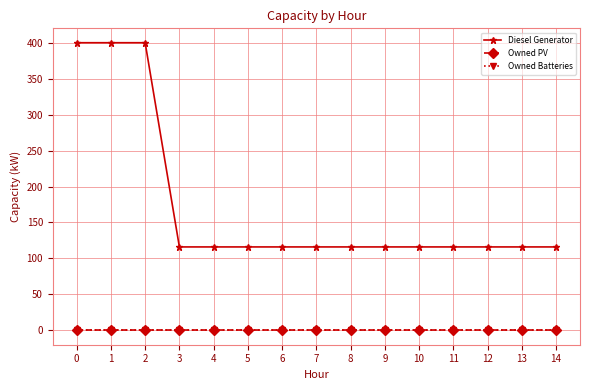

Reading left to right, transcribe all the data shown in this chart.

Diesel Generator: 0=400	1=400	2=400	3=116	4=116	5=116	6=116	7=116	8=116	9=116	10=116	11=116	12=116	13=116	14=116
Owned PV: 0=0	1=0	2=0	3=0	4=0	5=0	6=0	7=0	8=0	9=0	10=0	11=0	12=0	13=0	14=0
Owned Batteries: 0=0	1=0	2=0	3=0	4=0	5=0	6=0	7=0	8=0	9=0	10=0	11=0	12=0	13=0	14=0